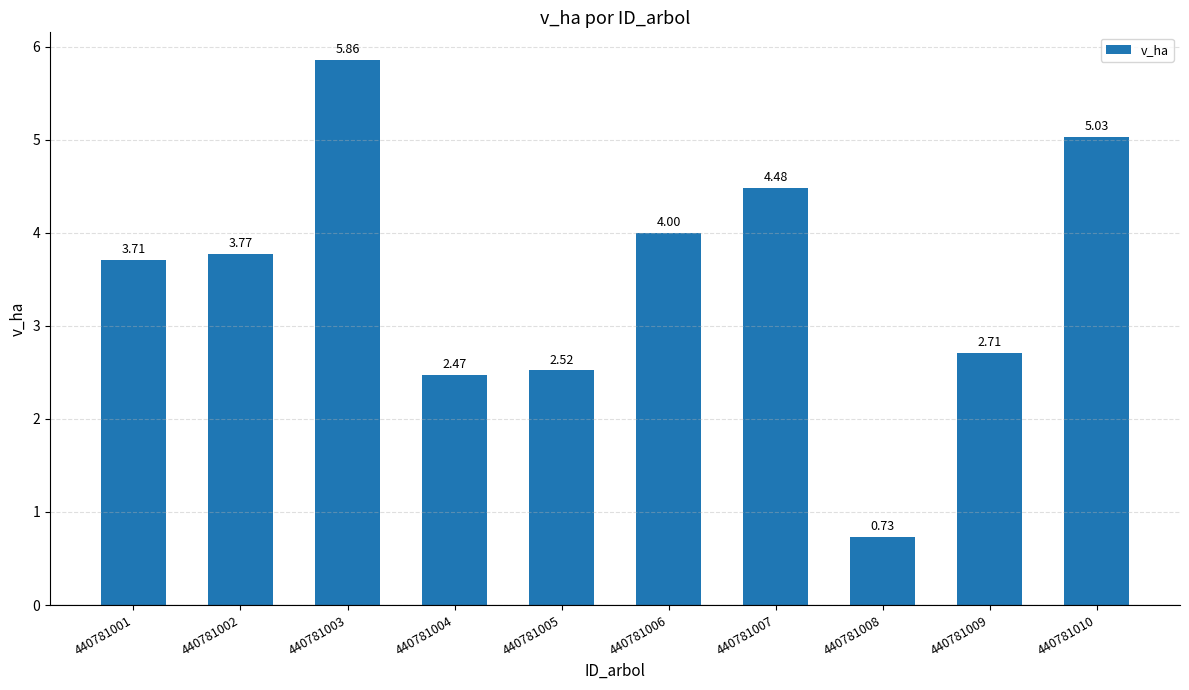

Where does the data first go above 3?

440781001